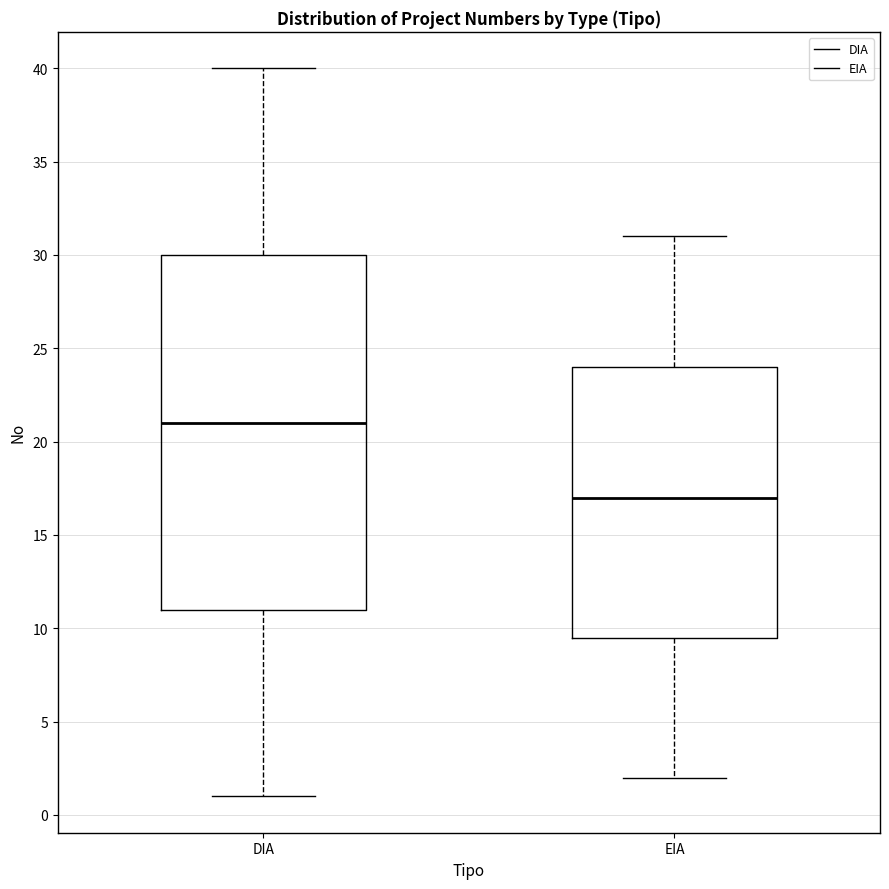

Which box is the tallest, from its lower edge to its upper edge?

DIA